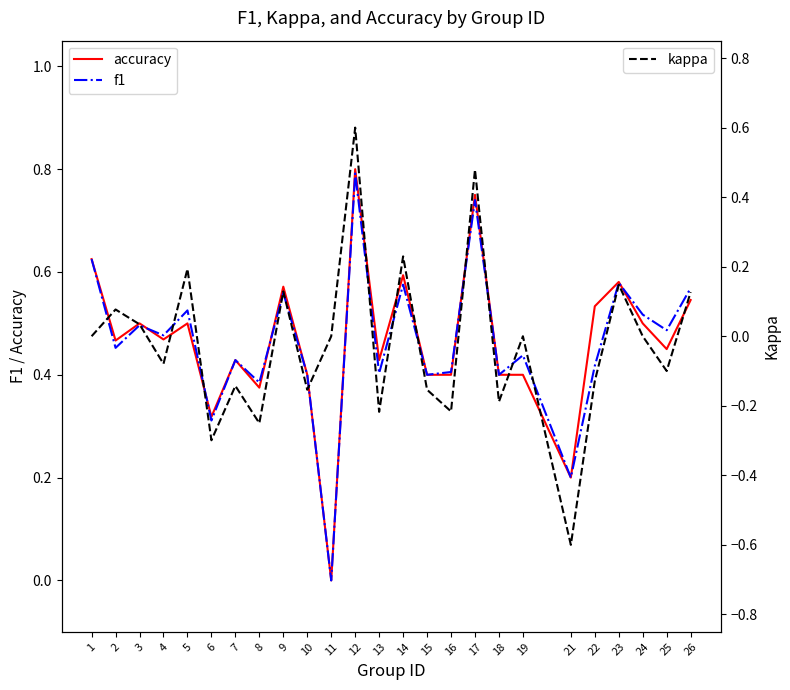

At which category is the sum across all series the highest?

12